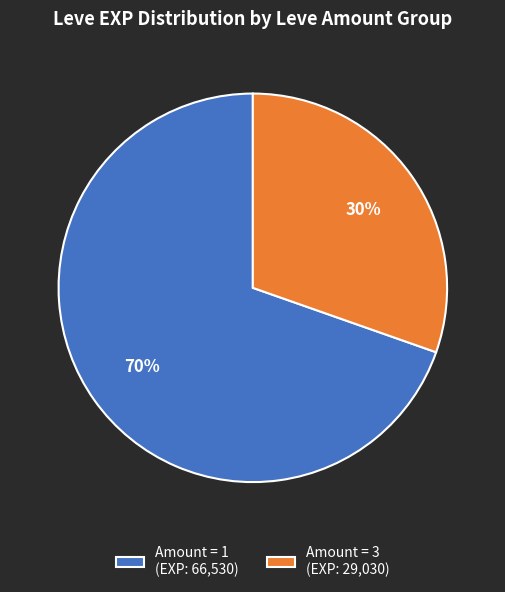

Is it true that Amount = 1 (EXP: 66,530) is 78% of the pie?

False